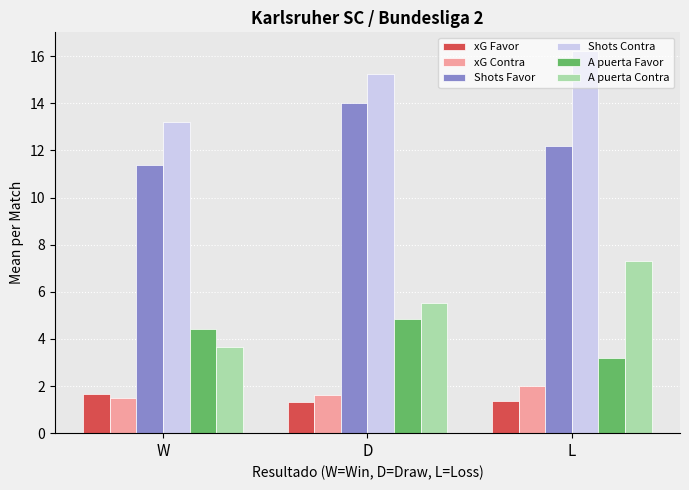

What are all the series names shown in the legend?

xG Favor, xG Contra, Shots Favor, Shots Contra, A puerta Favor, A puerta Contra